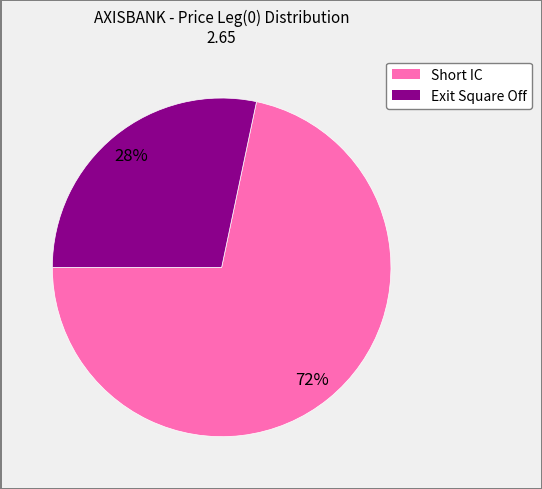

The Exit Square Off slice represents 28% of the pie. True or false?

True